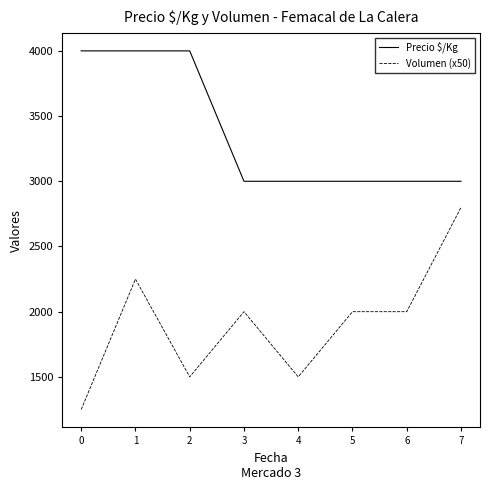

What is the minimum value shown in the chart?

1250